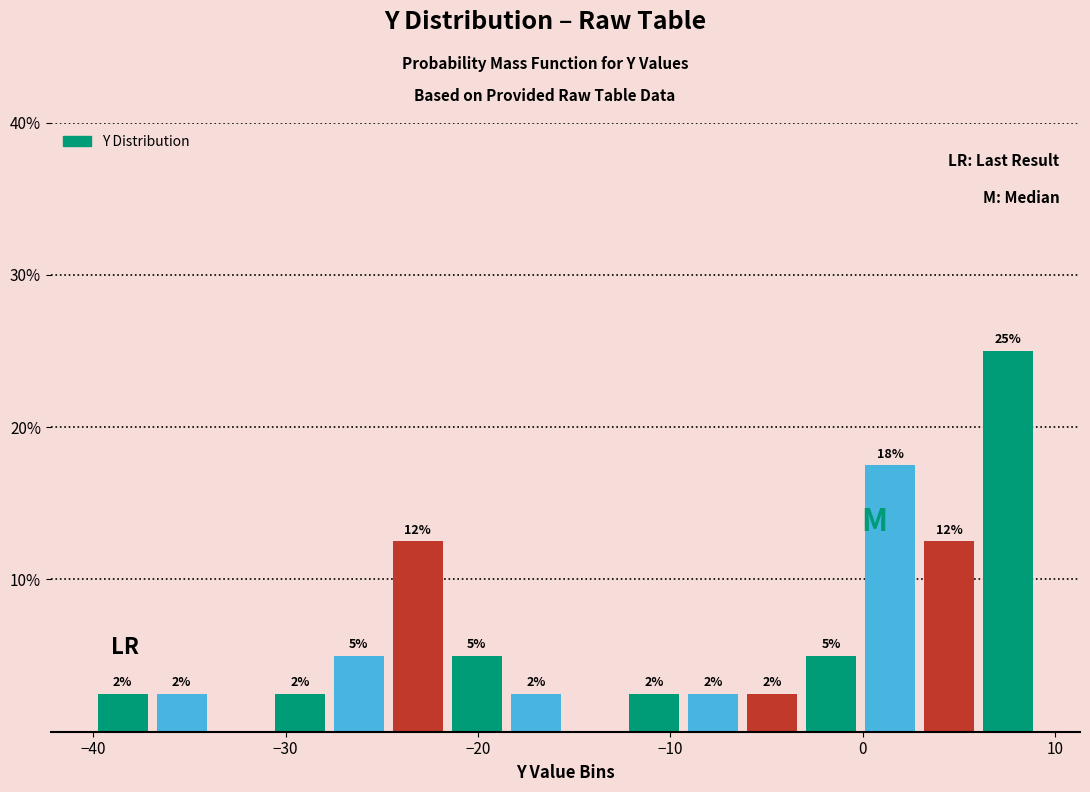

Around what value on the x-axis is the tallest bar? Give the approximate position of its centre, as read against the axis.

8